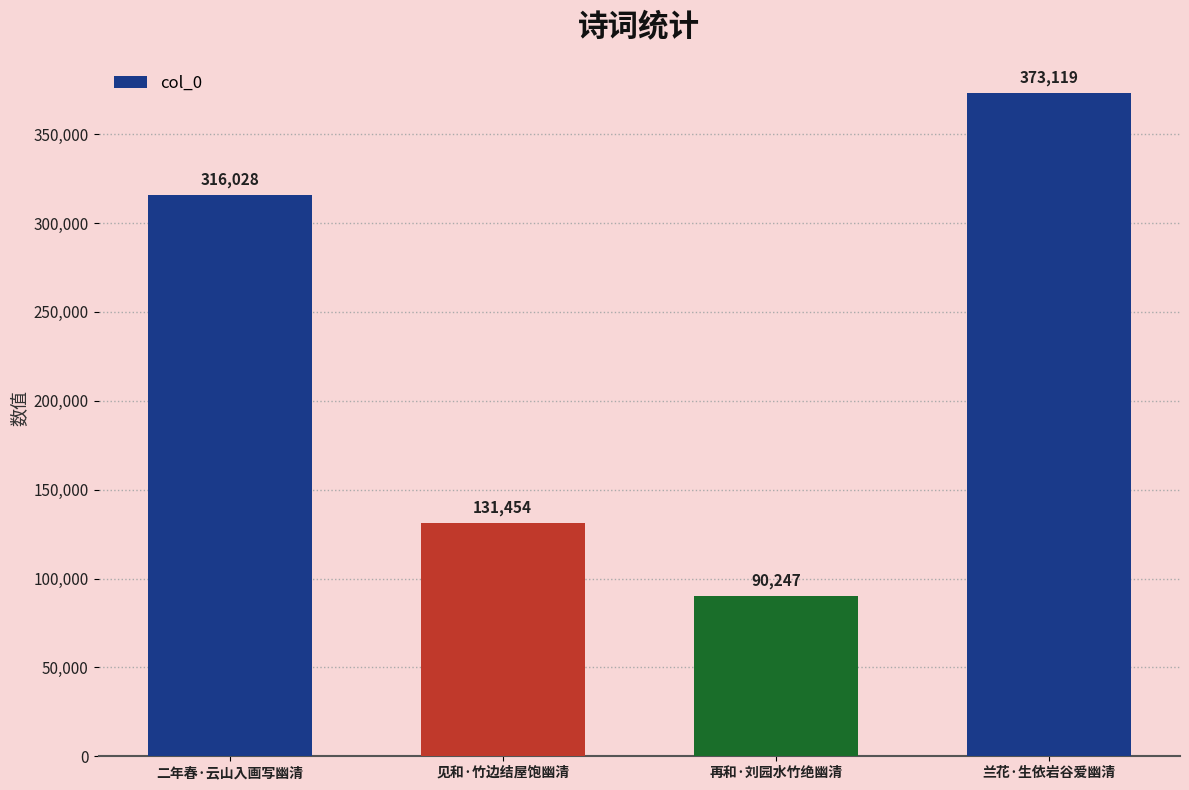

Are the bars grouped side by side (vs. stacked)?

No